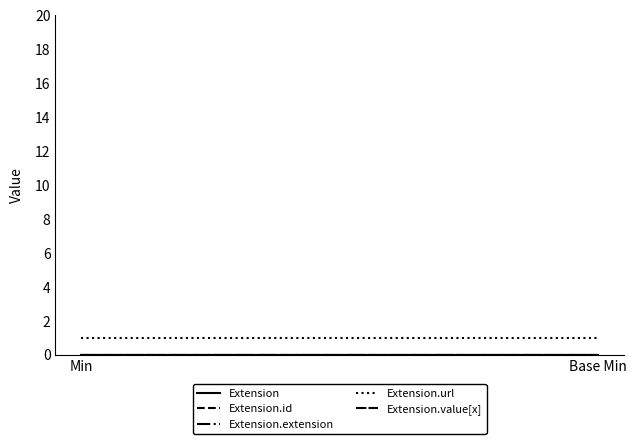

List the series in order of their peak value, lowest first.

Extension, Extension.id, Extension.extension, Extension.value[x], Extension.url